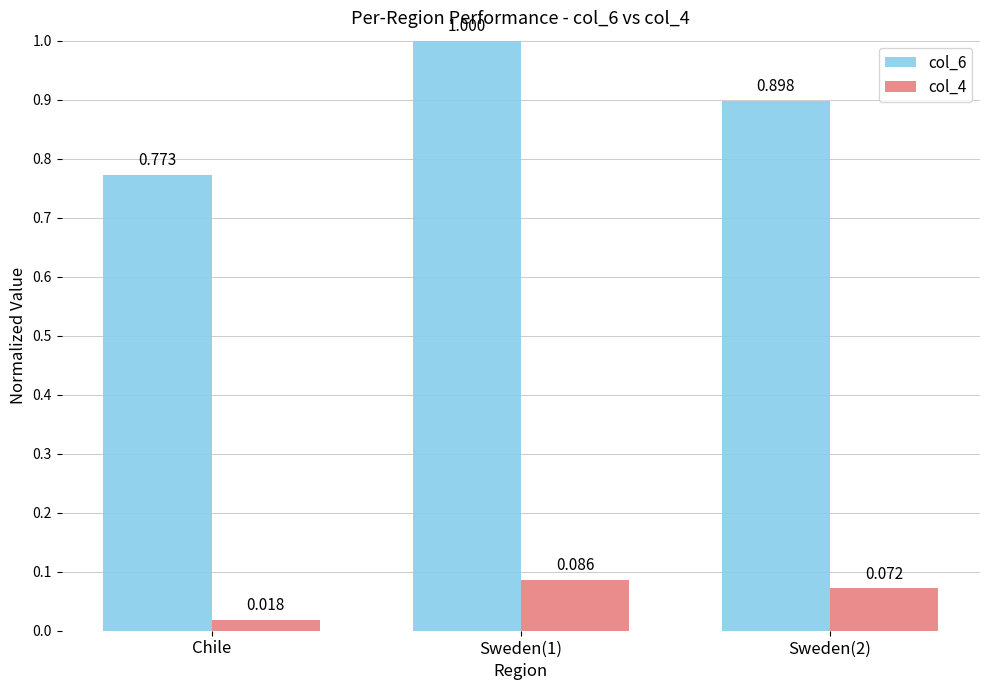

Rank the series by their maximum value, from highest to lowest.

col_6, col_4